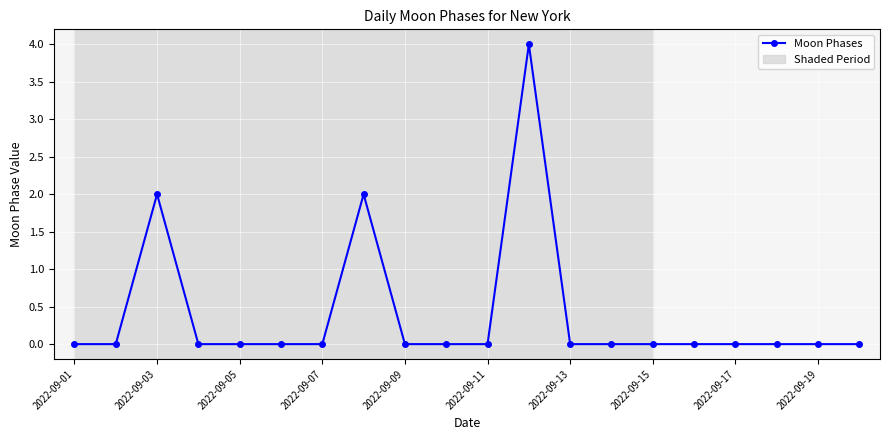

What is the maximum value shown in the chart?

4